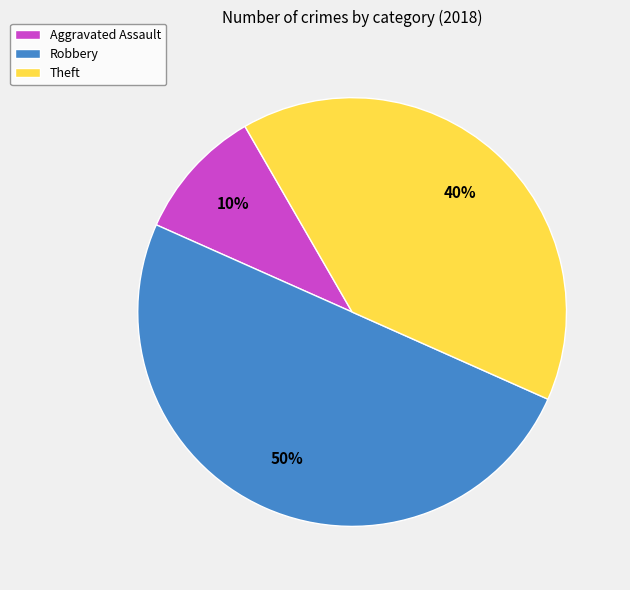

True or false: Aggravated Assault accounts for 22% of the total.

False